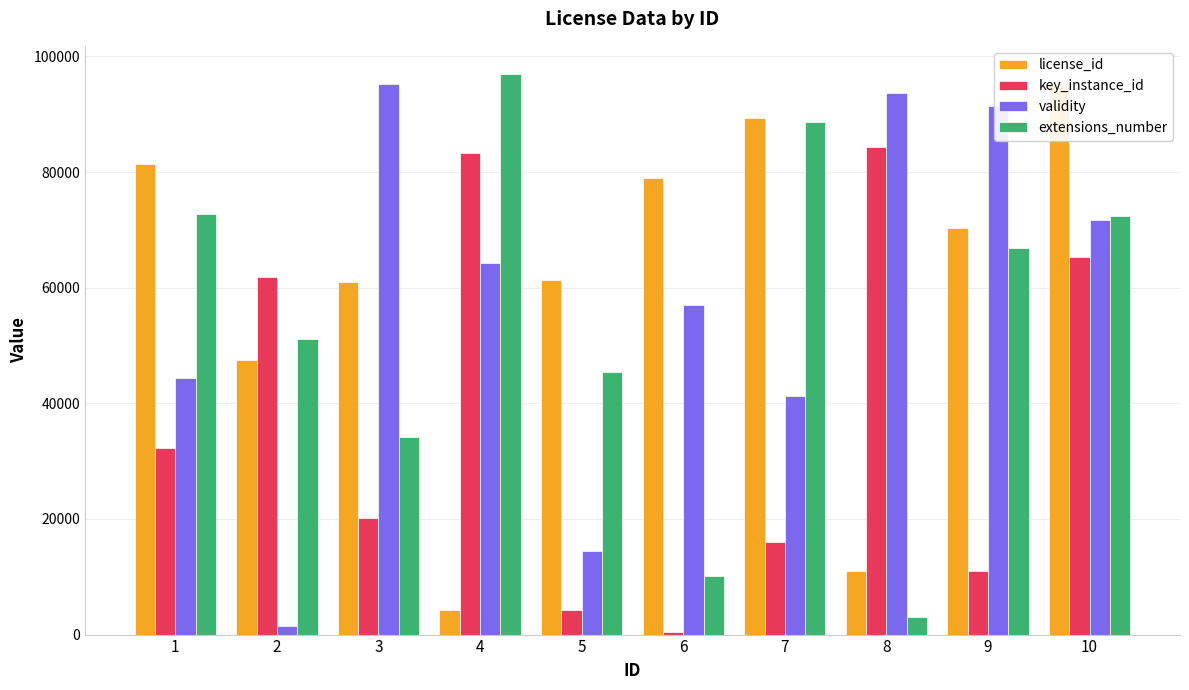

What is the value of the extensions_number bar at the 4th from the left?

96984